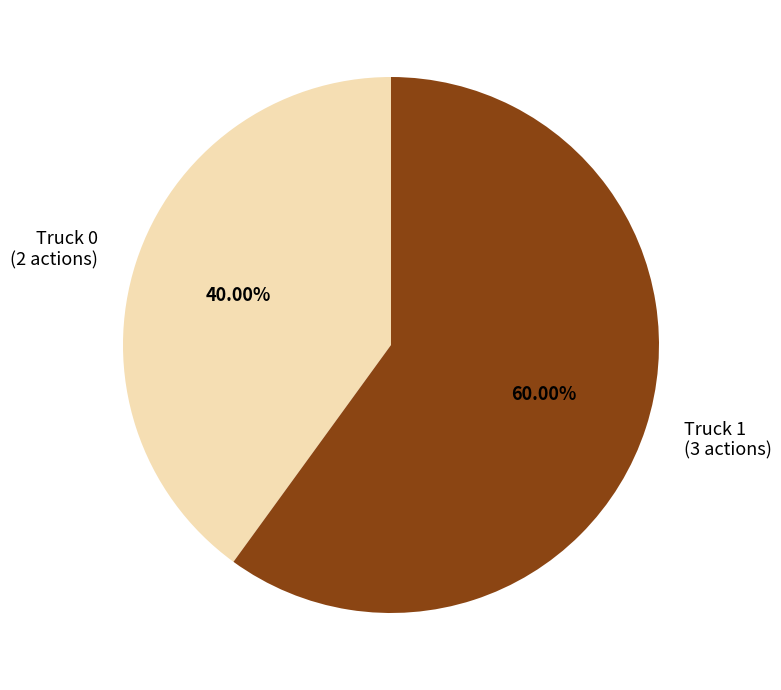

To the nearest percent, what is the average slice percentage?

50%